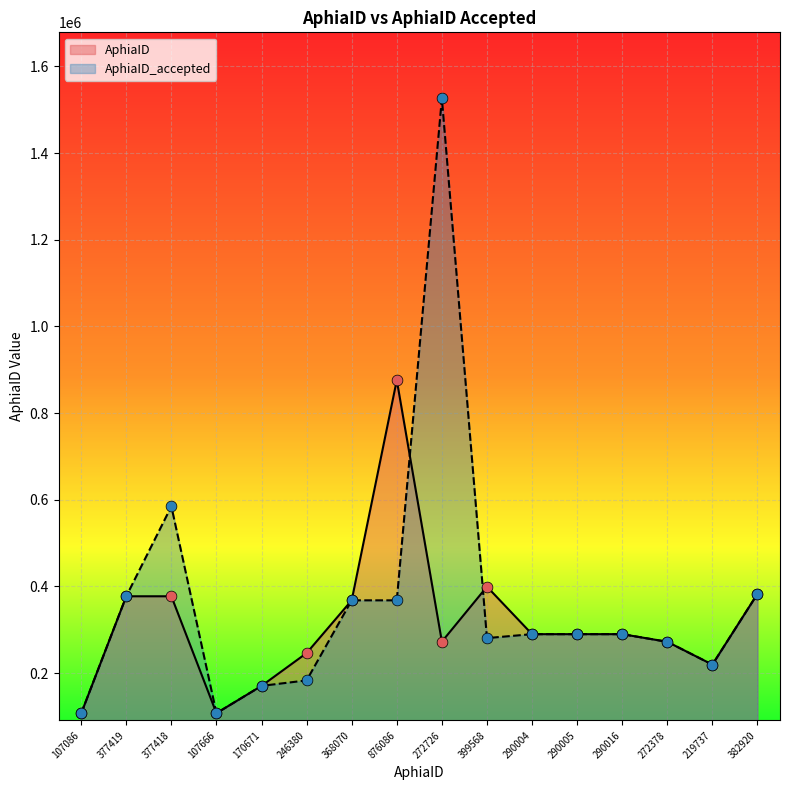

What is the total value across all series at 290005?

580010